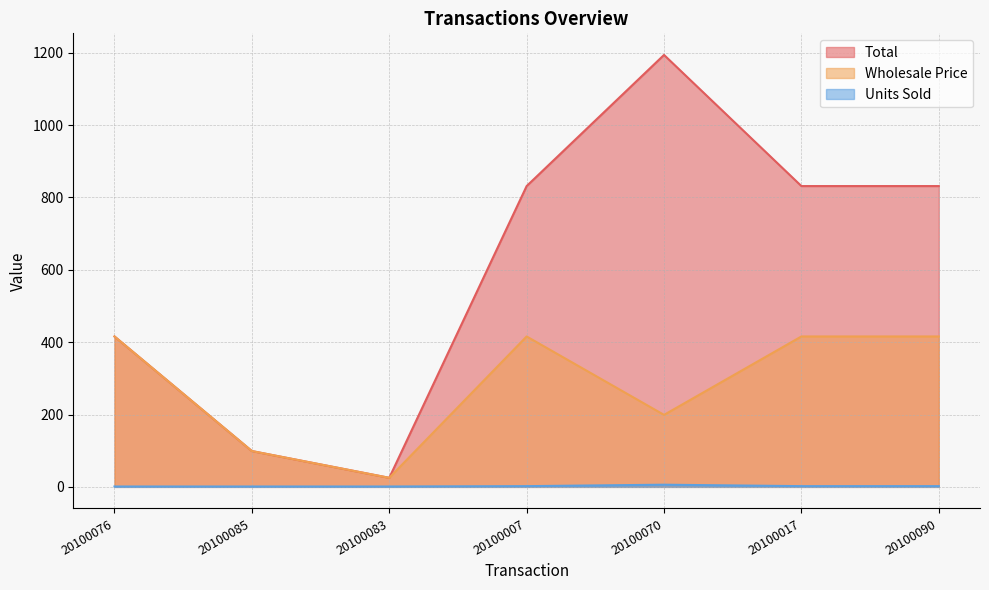

List the series in order of their peak value, highest first.

Total, Wholesale Price, Units Sold